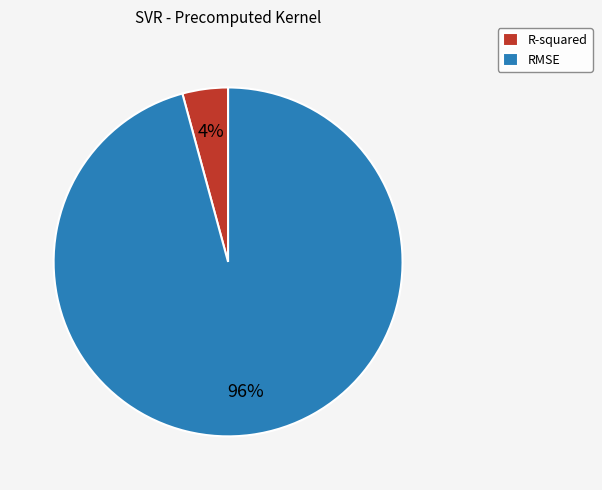

Rank the categories by value from lowest to highest.

R-squared, RMSE